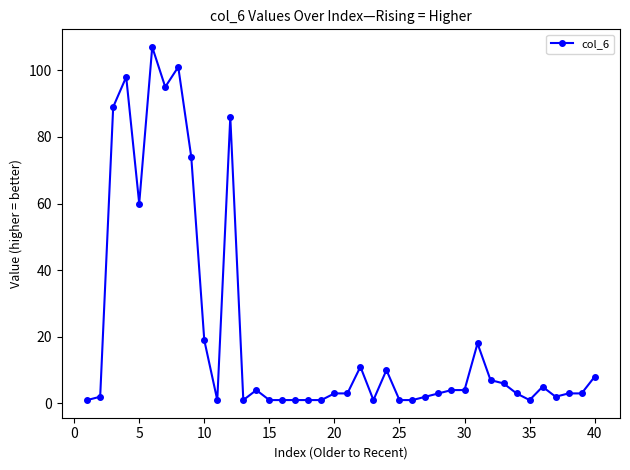

What is the maximum value shown in the chart?

107